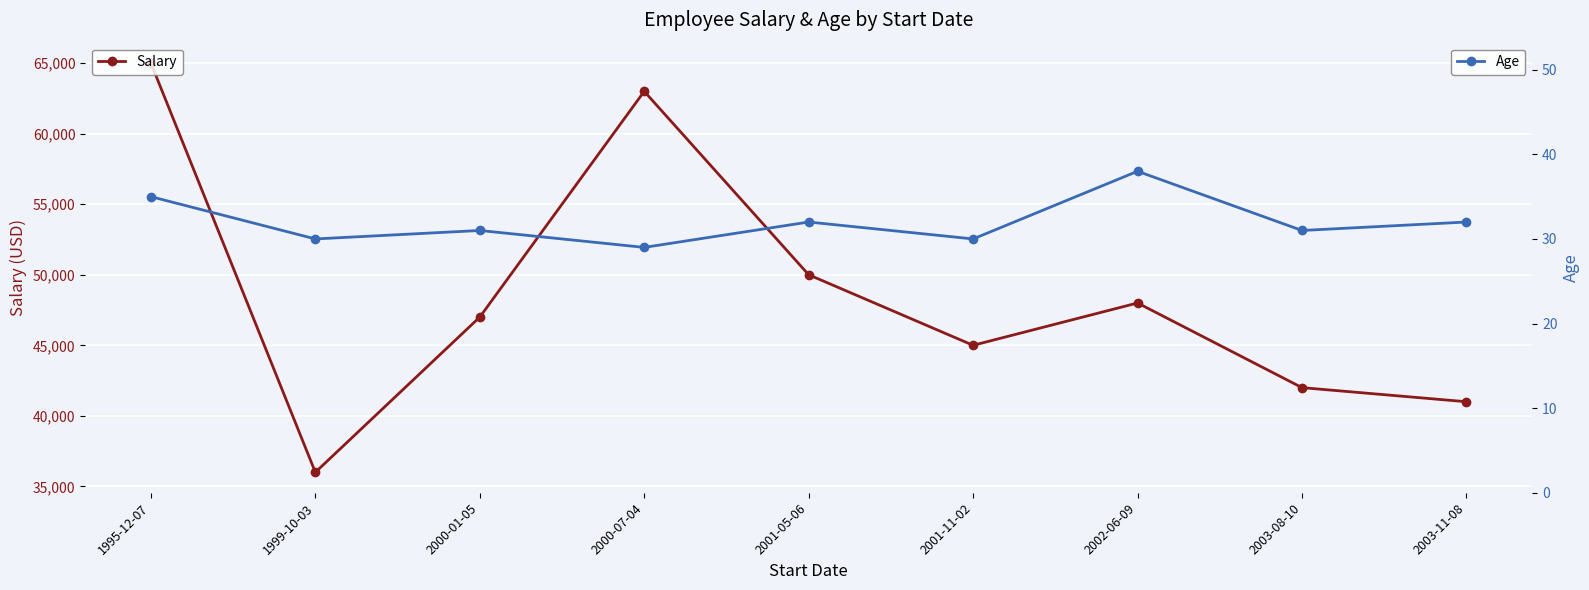

True or false: Salary and Age intersect in this chart.

False